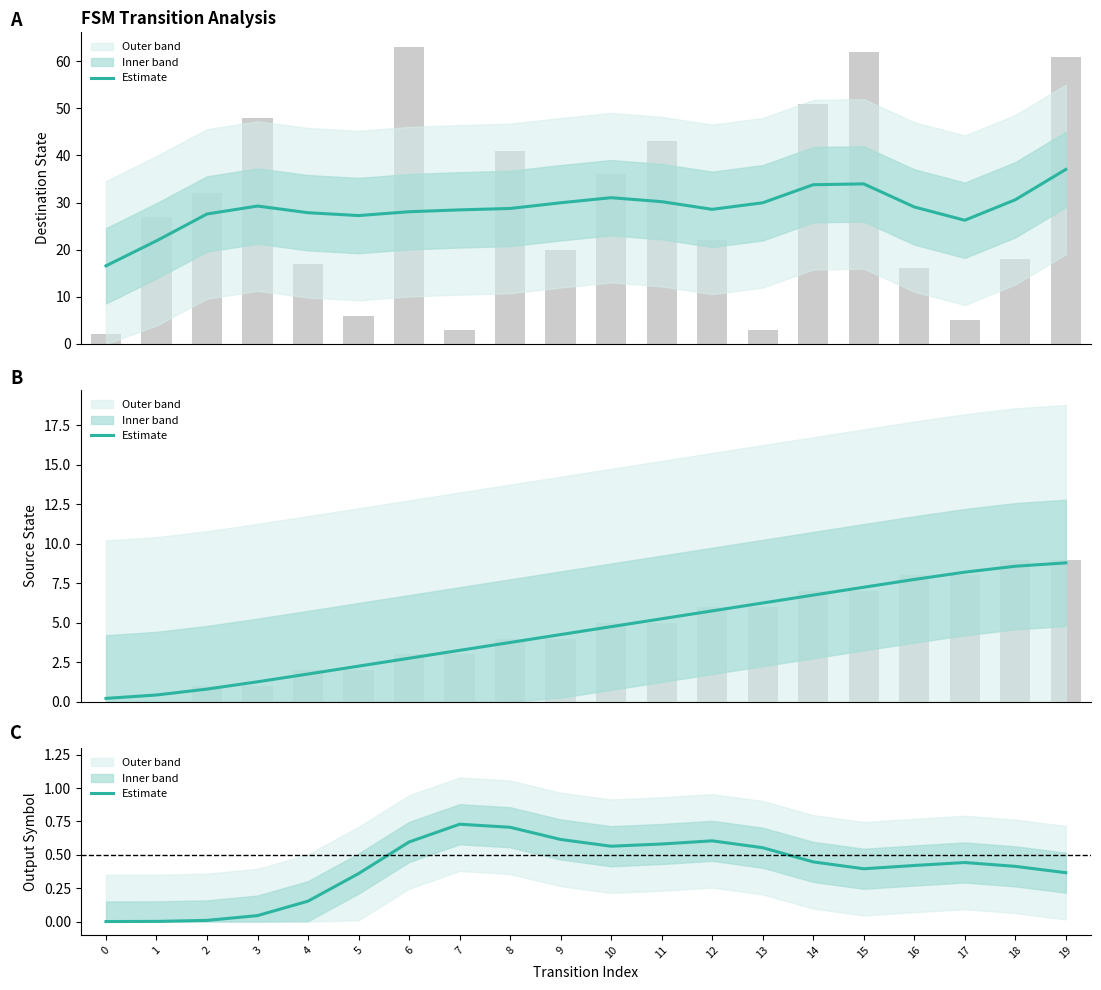

What is the difference between the maximum and minimum values?

0.7